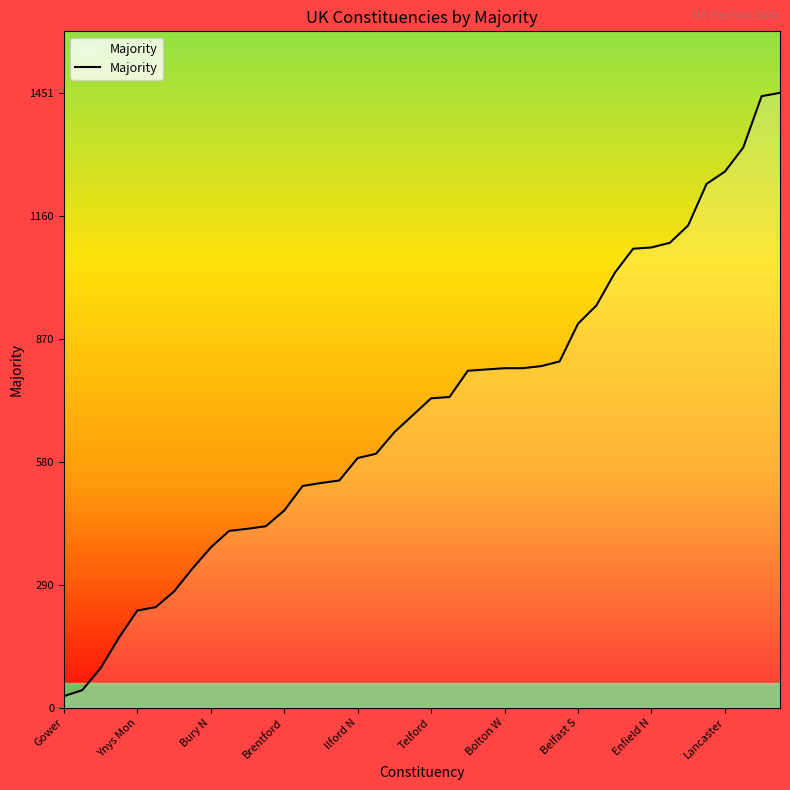

What is the difference between the maximum and minimum values?

1424